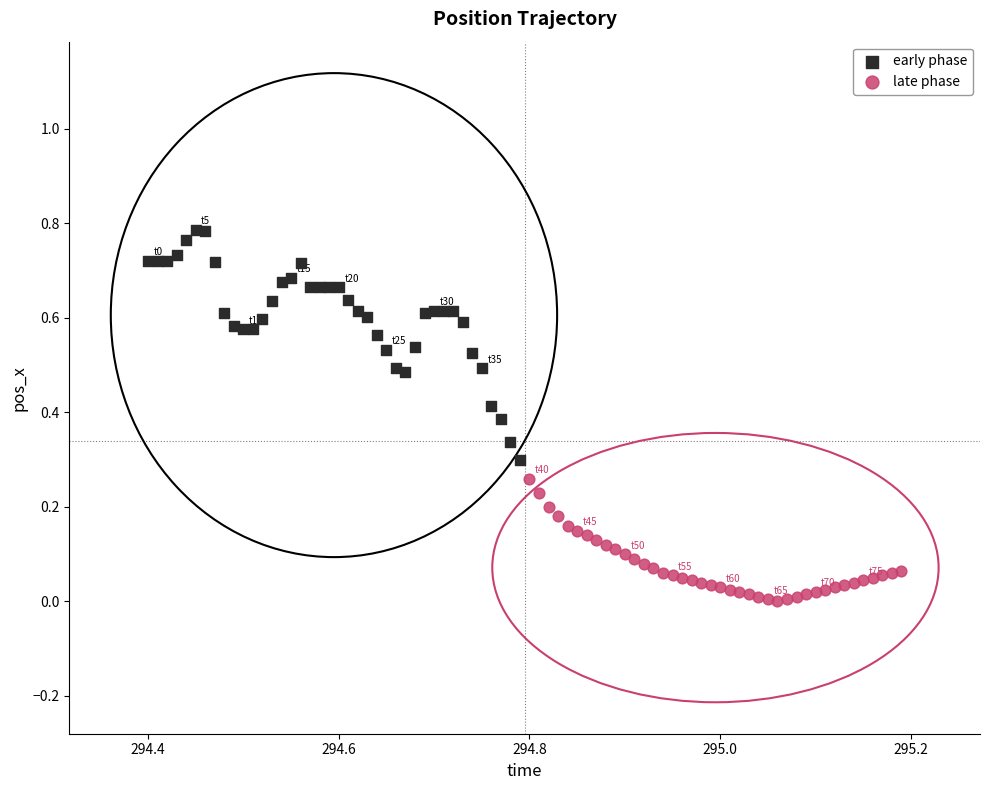

Which series reaches the minimum Y coordinate?

late phase